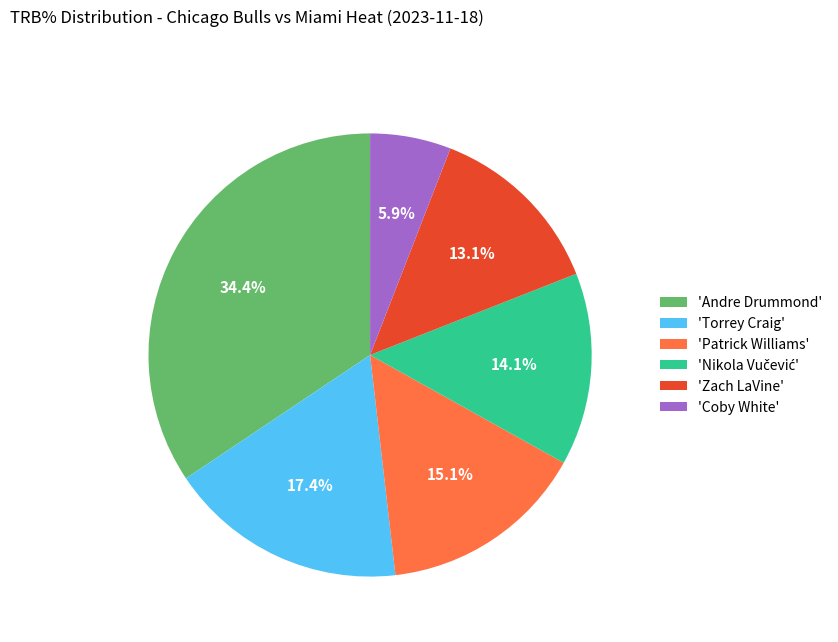

Is there a majority slice in this chart?

No